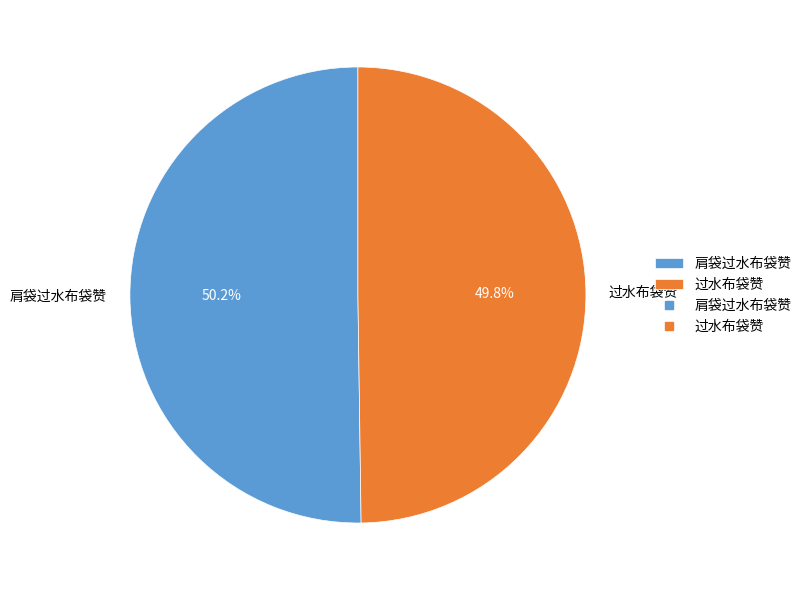

To the nearest percent, what percentage of the pie is 过水布袋赞?

50%